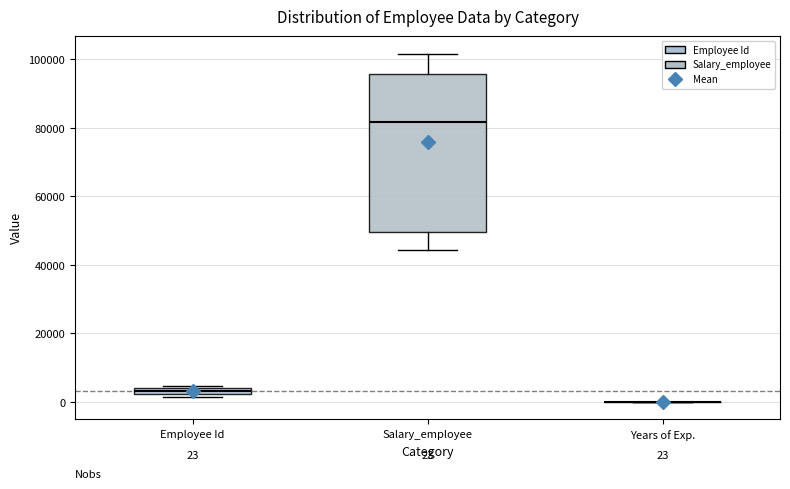

Comparing the boxes themselves (not the whiskers), which one is the tallest?

Salary_employee